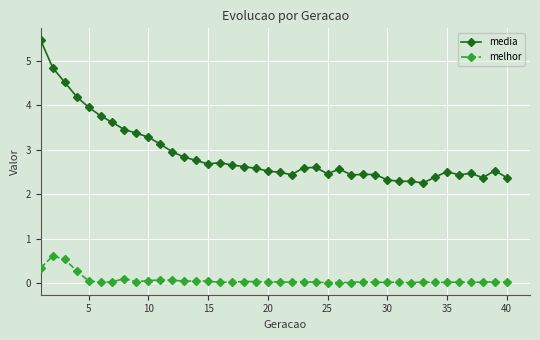

True or false: melhor has more than 2 interior local peaks.

True